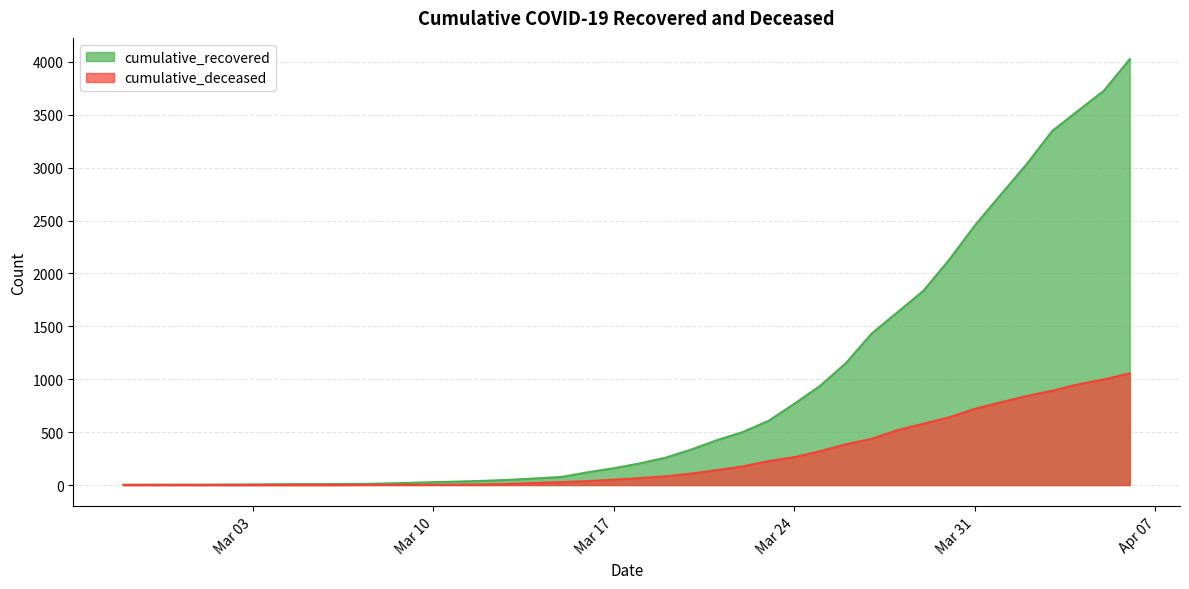

What is the greatest value displayed?

4026